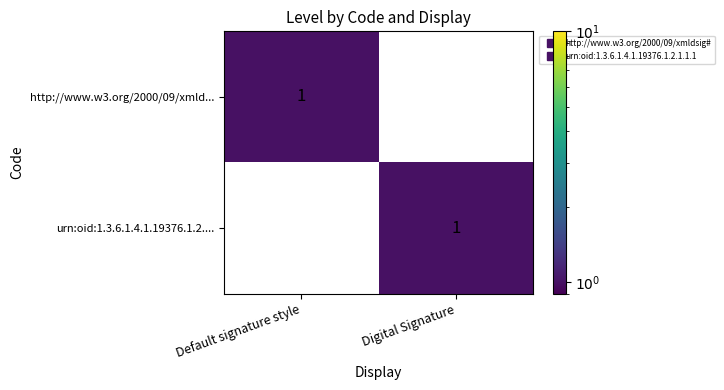

Where is http://www.w3.org/2000/09/xmld... nearest to the value 0?

Digital Signature